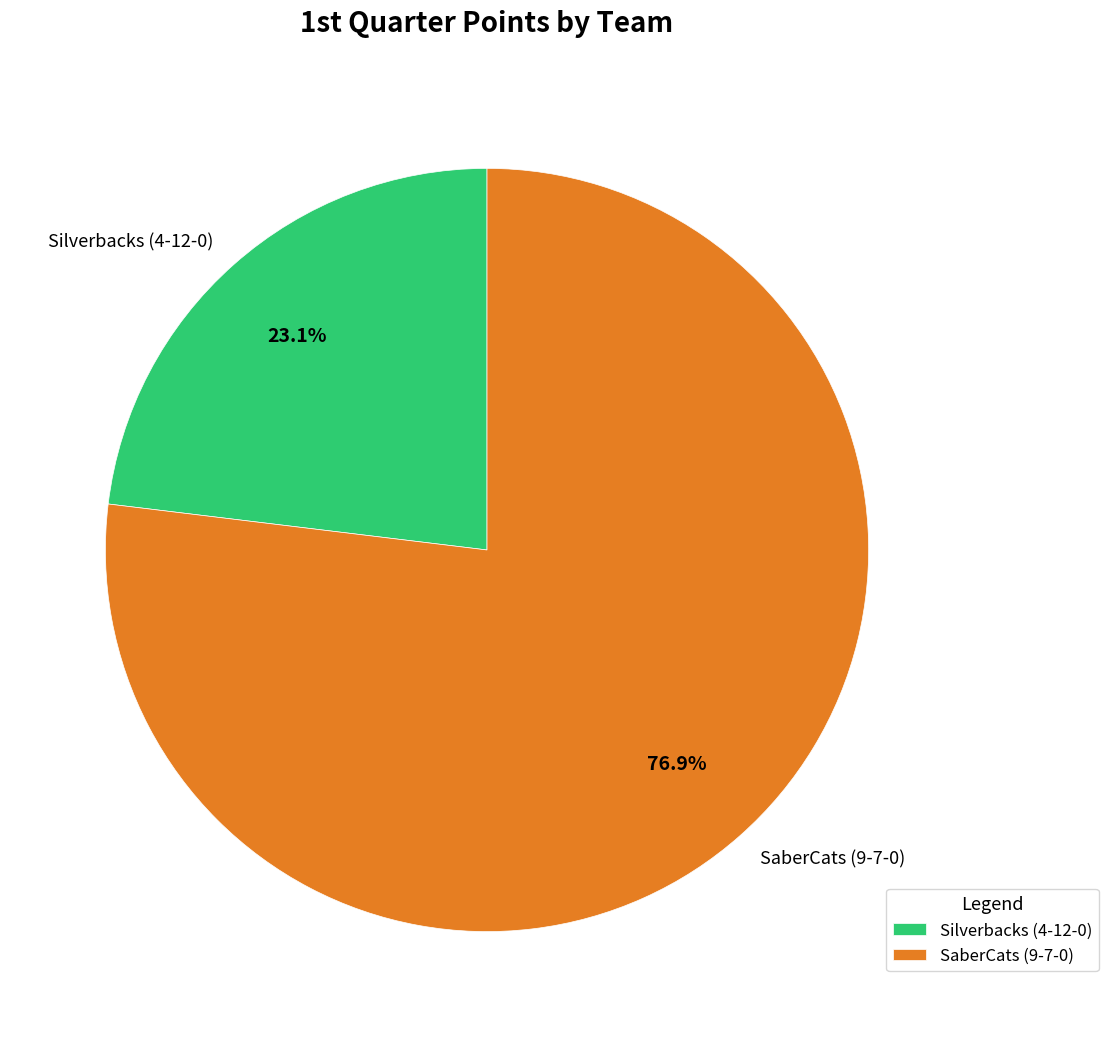

What portion of the pie excludes Silverbacks (4-12-0)?

76.9%